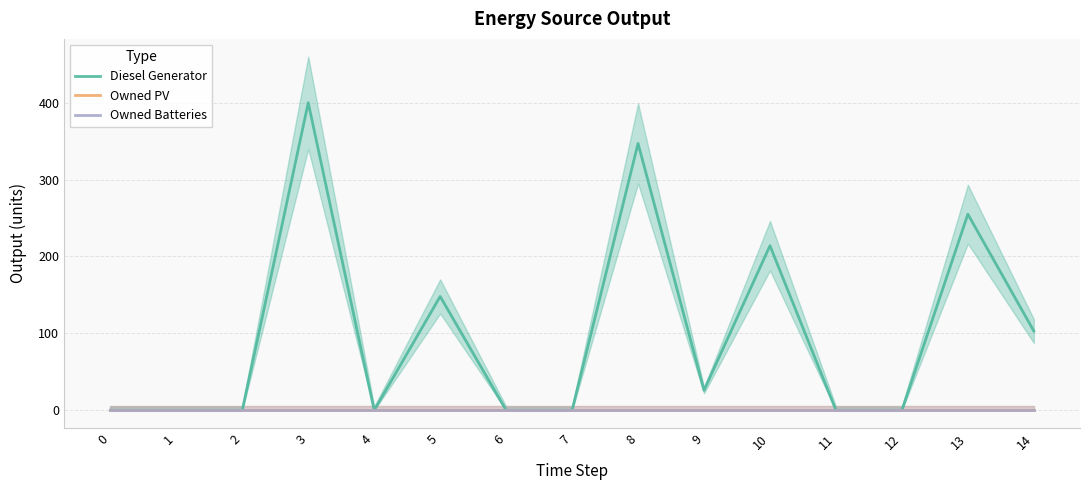

Reading left to right, extract all data points from this chart.

Diesel Generator: 0=0	1=0	2=0	3=400	4=0	5=148	6=0	7=0	8=347	9=26	10=214	11=0	12=0	13=255	14=103
Owned PV: 0=0	1=0	2=0	3=0	4=0	5=0	6=0	7=0	8=0	9=0	10=0	11=0	12=0	13=0	14=0
Owned Batteries: 0=0	1=0	2=0	3=0	4=0	5=0	6=0	7=0	8=0	9=0	10=0	11=0	12=0	13=0	14=0